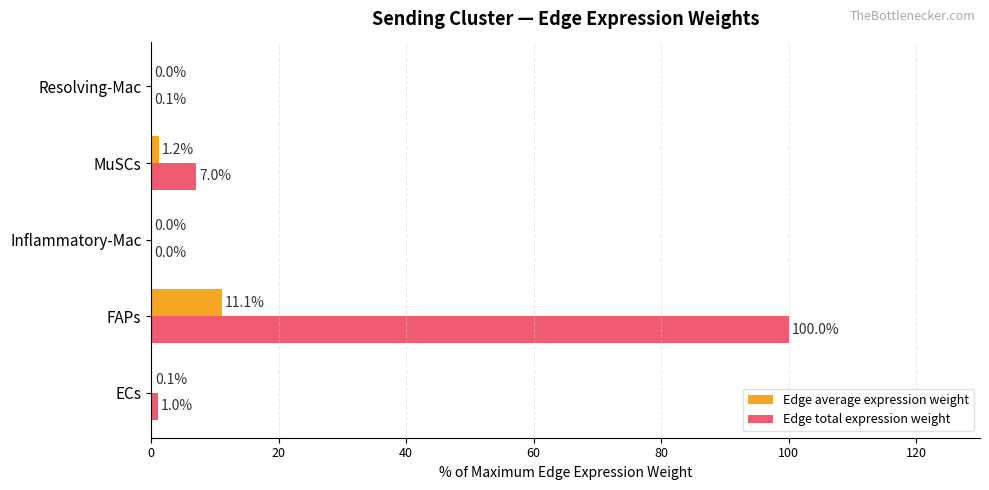

Which series changed the most between Inflammatory-Mac and Resolving-Mac?

Edge total expression weight